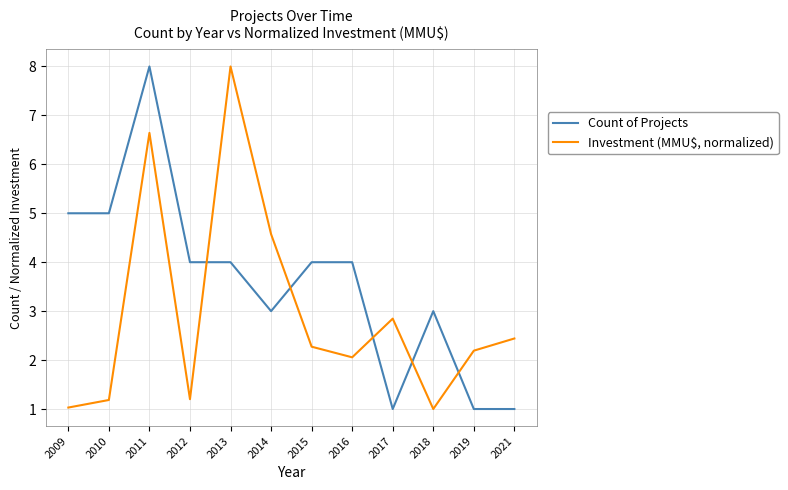

Count the number of categories in the chart.

12